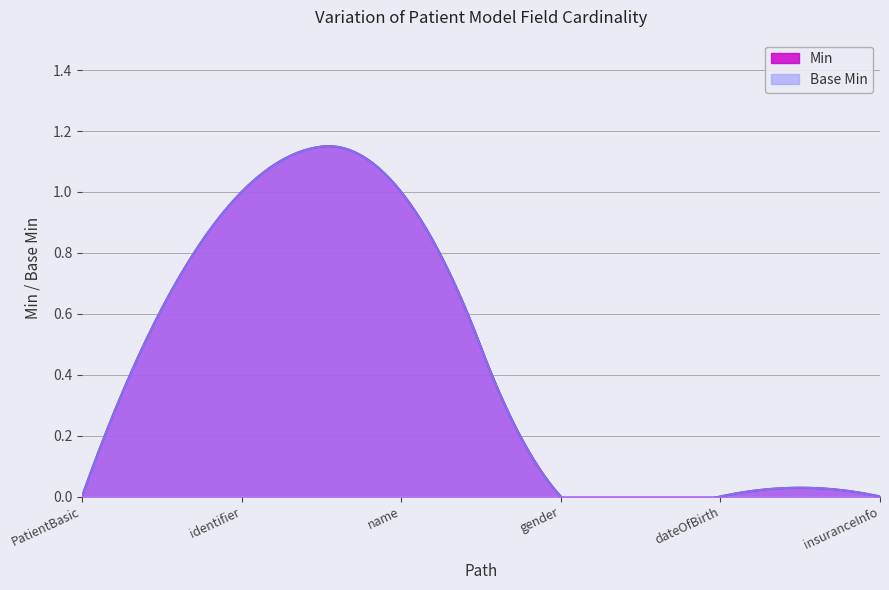

True or false: Min has a value of 1 at PatientBasic.identifier.

False